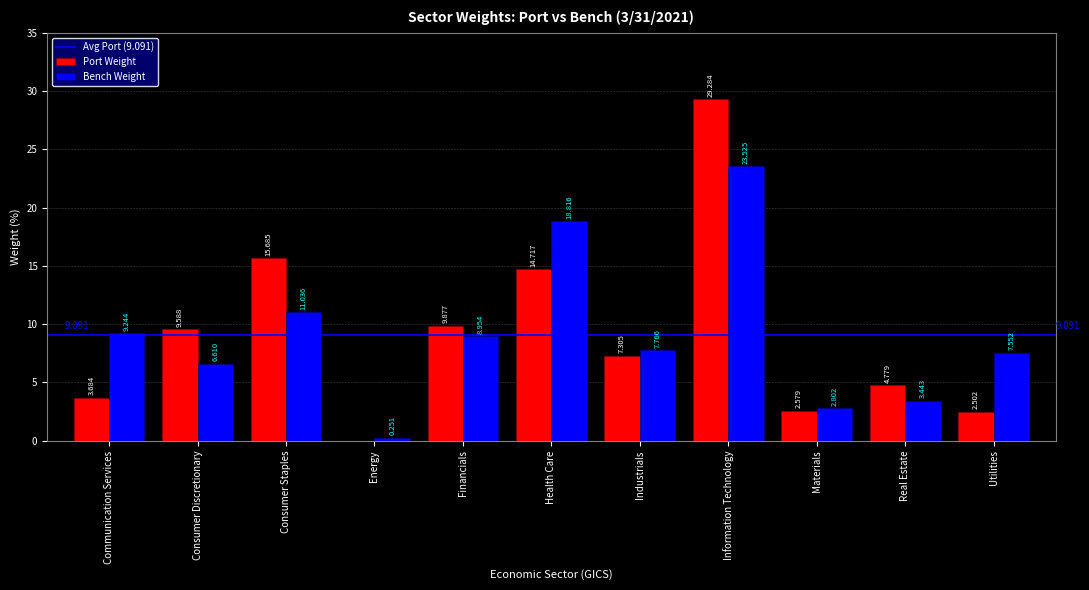

Which category has the highest value in the Bench Weight series?

Information Technology